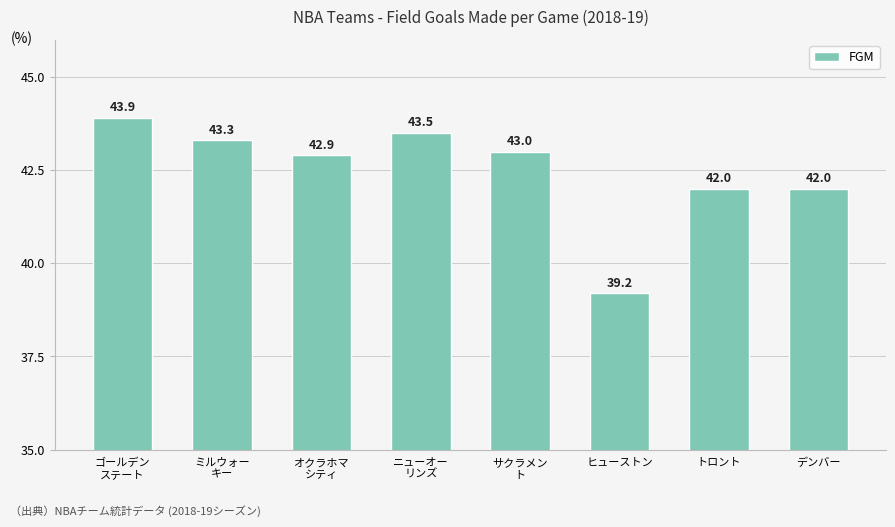

The chart shows a value of 29.3 at ニューオー
リンズ. True or false?

False